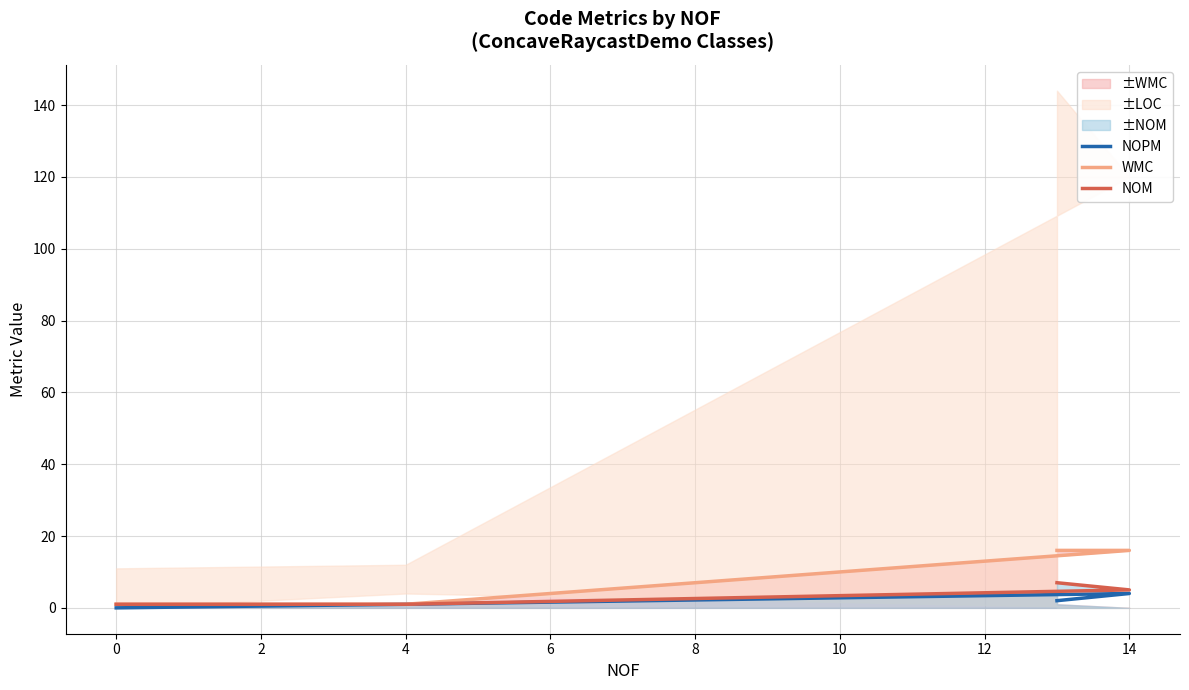

How many lines are shown in the chart?

3